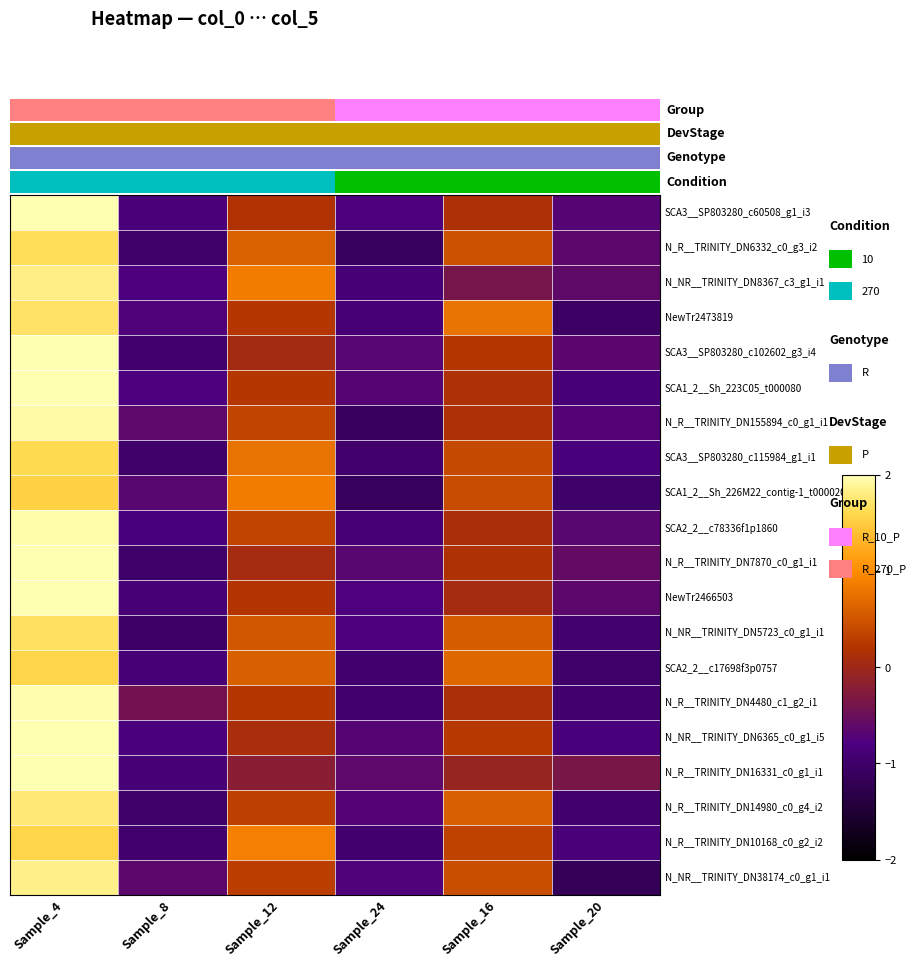

Reading left to right, extract all data points from this chart.

SCA3__SP803280_c60508_g1_i3: Sample_4=2.0	Sample_8=-0.9	Sample_12=0.2	Sample_24=-0.8	Sample_16=0.1	Sample_20=-0.7
N_R__TRINITY_DN6332_c0_g3_i2: Sample_4=1.7	Sample_8=-1.0	Sample_12=0.6	Sample_24=-1.1	Sample_16=0.5	Sample_20=-0.7
N_NR__TRINITY_DN8367_c3_g1_i1: Sample_4=1.8	Sample_8=-0.8	Sample_12=0.9	Sample_24=-0.9	Sample_16=-0.4	Sample_20=-0.6
NewTr2473819: Sample_4=1.7	Sample_8=-0.8	Sample_12=0.2	Sample_24=-0.9	Sample_16=0.8	Sample_20=-1.1
SCA3__SP803280_c102602_g3_i4: Sample_4=2.0	Sample_8=-1.0	Sample_12=0.0	Sample_24=-0.7	Sample_16=0.2	Sample_20=-0.7
SCA1_2__Sh_223C05_t000080: Sample_4=2.0	Sample_8=-0.8	Sample_12=0.2	Sample_24=-0.7	Sample_16=0.1	Sample_20=-0.9
N_R__TRINITY_DN155894_c0_g1_i1: Sample_4=1.9	Sample_8=-0.6	Sample_12=0.3	Sample_24=-1.1	Sample_16=0.2	Sample_20=-0.7
SCA3__SP803280_c115984_g1_i1: Sample_4=1.6	Sample_8=-1.0	Sample_12=0.8	Sample_24=-1.0	Sample_16=0.4	Sample_20=-0.8
SCA1_2__Sh_226M22_contig-1_t000020: Sample_4=1.5	Sample_8=-0.7	Sample_12=0.8	Sample_24=-1.1	Sample_16=0.4	Sample_20=-1.0
SCA2_2__c78336f1p1860: Sample_4=2.0	Sample_8=-0.8	Sample_12=0.4	Sample_24=-0.9	Sample_16=0.1	Sample_20=-0.7
N_R__TRINITY_DN7870_c0_g1_i1: Sample_4=2.0	Sample_8=-1.0	Sample_12=0.1	Sample_24=-0.7	Sample_16=0.2	Sample_20=-0.6
NewTr2466503: Sample_4=2.0	Sample_8=-0.9	Sample_12=0.2	Sample_24=-0.8	Sample_16=0.1	Sample_20=-0.6
N_NR__TRINITY_DN5723_c0_g1_i1: Sample_4=1.7	Sample_8=-1.0	Sample_12=0.5	Sample_24=-0.8	Sample_16=0.6	Sample_20=-0.9
SCA2_2__c17698f3p0757: Sample_4=1.6	Sample_8=-0.9	Sample_12=0.6	Sample_24=-1.0	Sample_16=0.7	Sample_20=-1.0
N_R__TRINITY_DN4480_c1_g2_i1: Sample_4=2.0	Sample_8=-0.4	Sample_12=0.2	Sample_24=-1.0	Sample_16=0.1	Sample_20=-1.0
N_NR__TRINITY_DN6365_c0_g1_i5: Sample_4=2.0	Sample_8=-0.8	Sample_12=0.1	Sample_24=-0.7	Sample_16=0.3	Sample_20=-0.8
N_R__TRINITY_DN16331_c0_g1_i1: Sample_4=2.0	Sample_8=-0.9	Sample_12=-0.2	Sample_24=-0.6	Sample_16=-0.1	Sample_20=-0.4
N_R__TRINITY_DN14980_c0_g4_i2: Sample_4=1.8	Sample_8=-1.0	Sample_12=0.3	Sample_24=-0.7	Sample_16=0.6	Sample_20=-1.0
N_R__TRINITY_DN10168_c0_g2_i2: Sample_4=1.6	Sample_8=-1.0	Sample_12=0.9	Sample_24=-1.0	Sample_16=0.3	Sample_20=-0.8
N_NR__TRINITY_DN38174_c0_g1_i1: Sample_4=1.8	Sample_8=-0.6	Sample_12=0.3	Sample_24=-0.8	Sample_16=0.4	Sample_20=-1.2